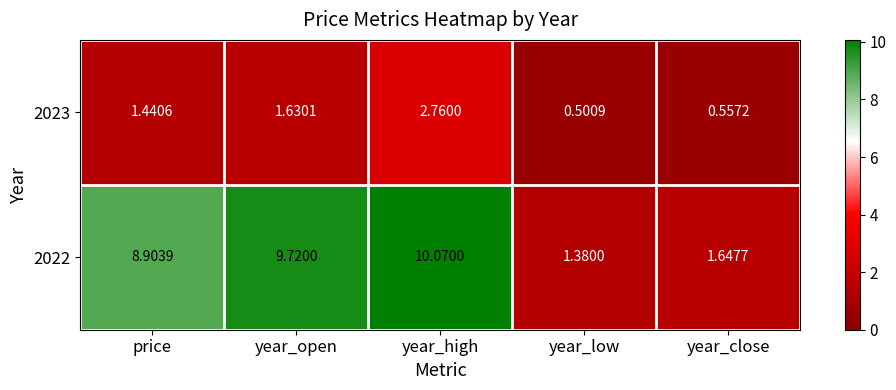

List the series in order of their overall mean, highest first.

2022, 2023